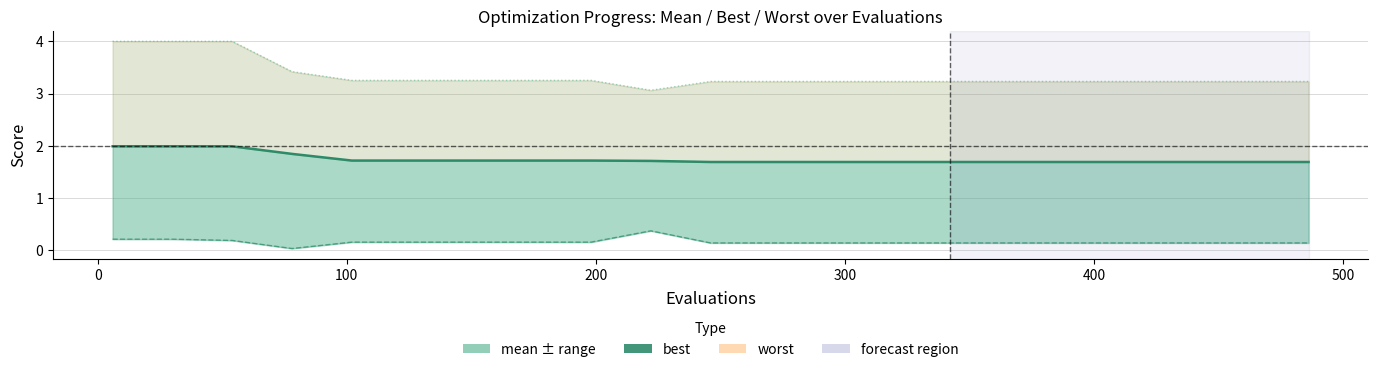

Is it true that mean equals 2.8 at 16?

False